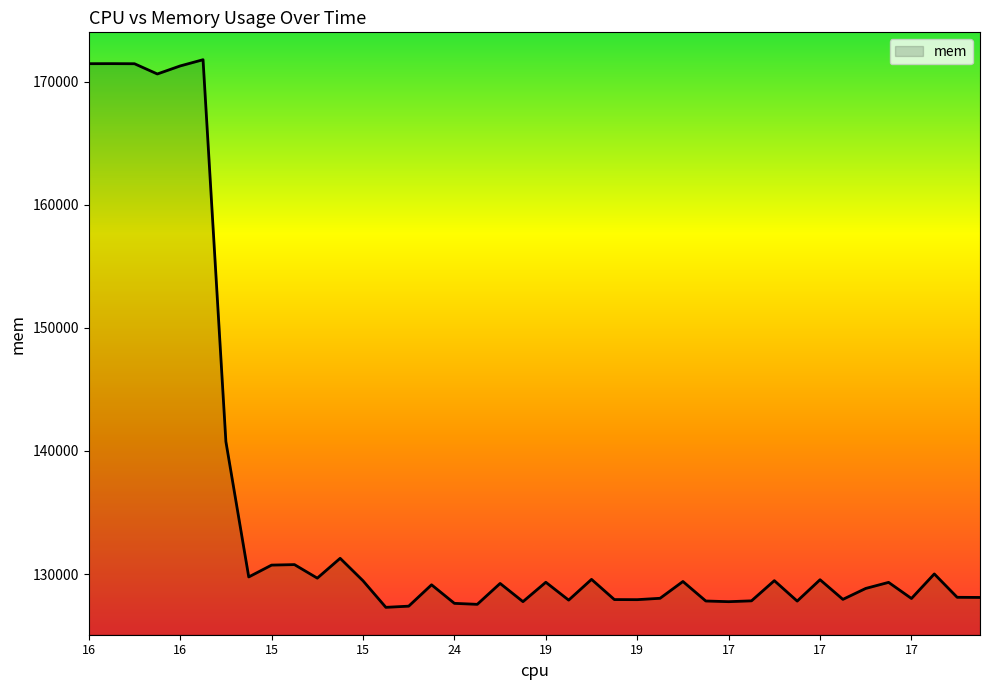

What is the greatest value displayed?

171799